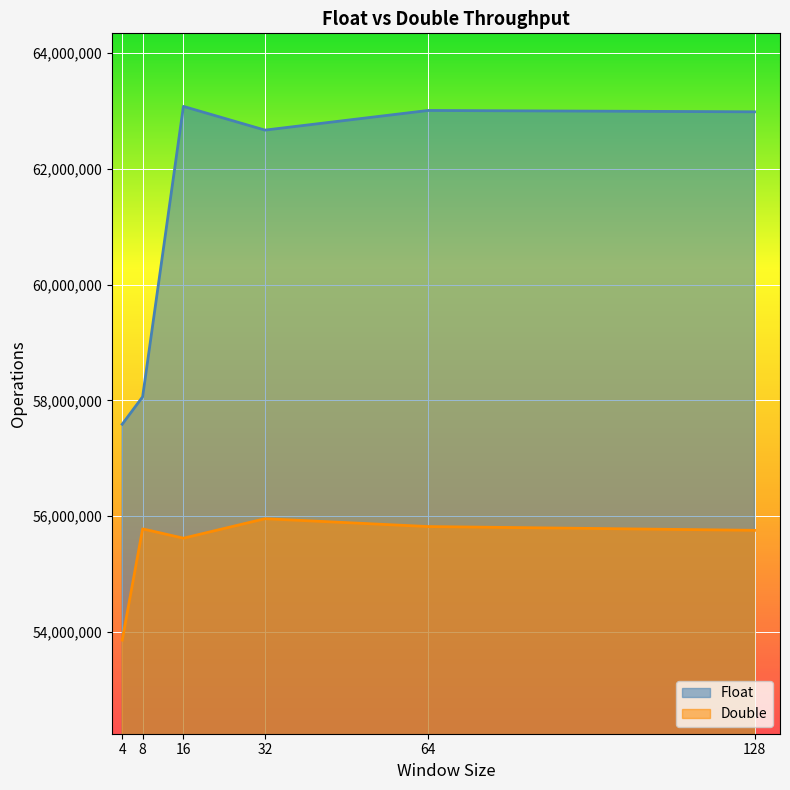

At which label does Float reach its peak?

16